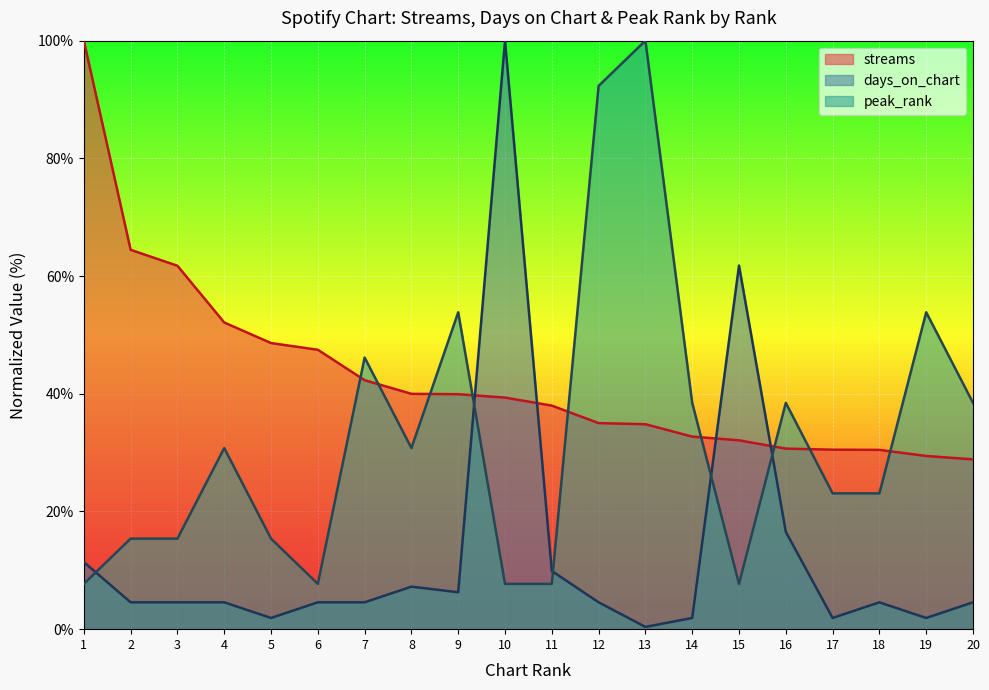

Rank the series at 3 from highest to lowest value.

streams, peak_rank, days_on_chart